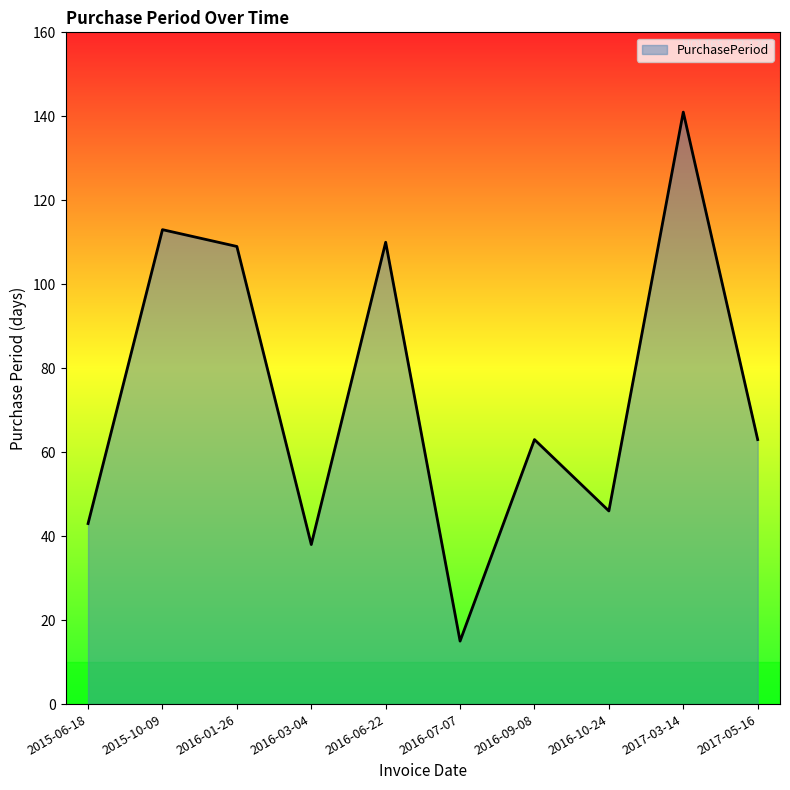

What position from the right is 2016-09-08?

4